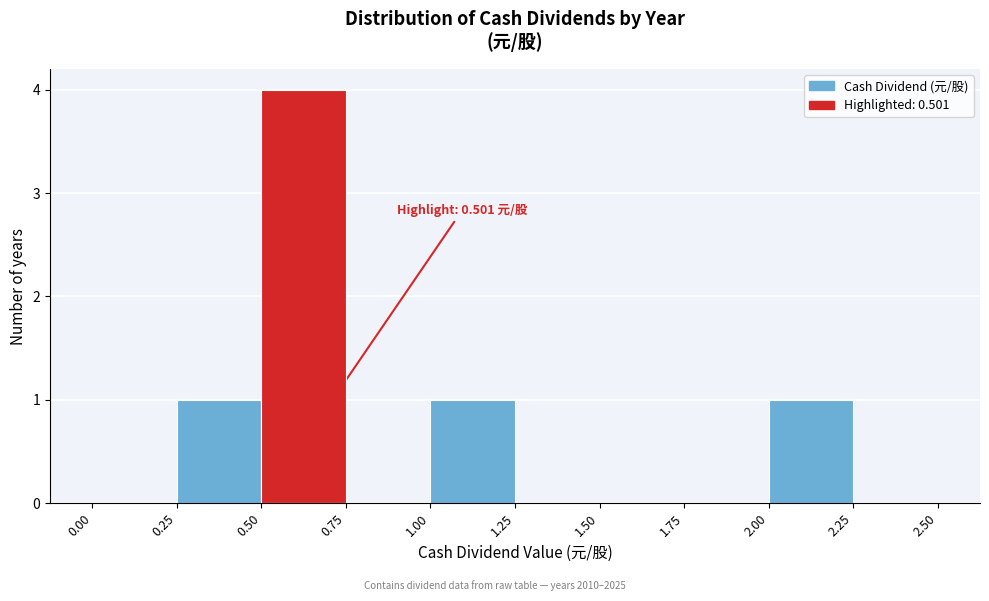

Over which range of the x-axis is the bar tallest?

0.50 to 0.75